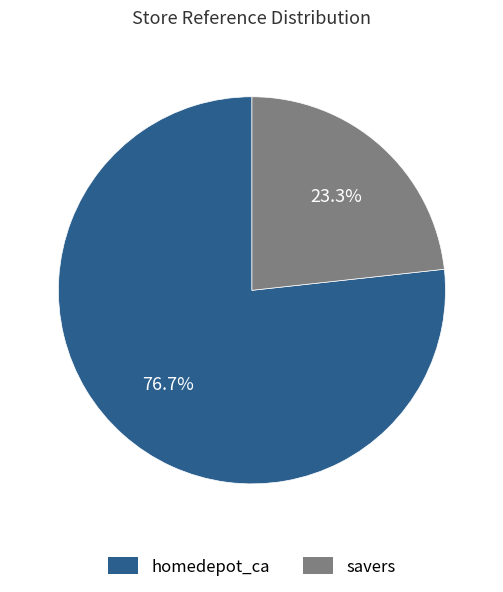

What is the smallest slice in the pie chart?

savers